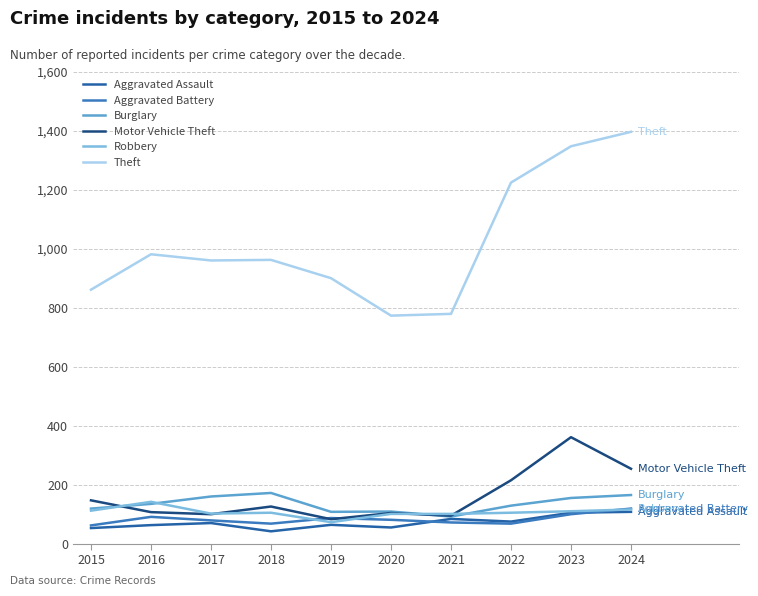

Rank the series at 2015 from lowest to highest value.

Aggravated Assault, Aggravated Battery, Robbery, Burglary, Motor Vehicle Theft, Theft